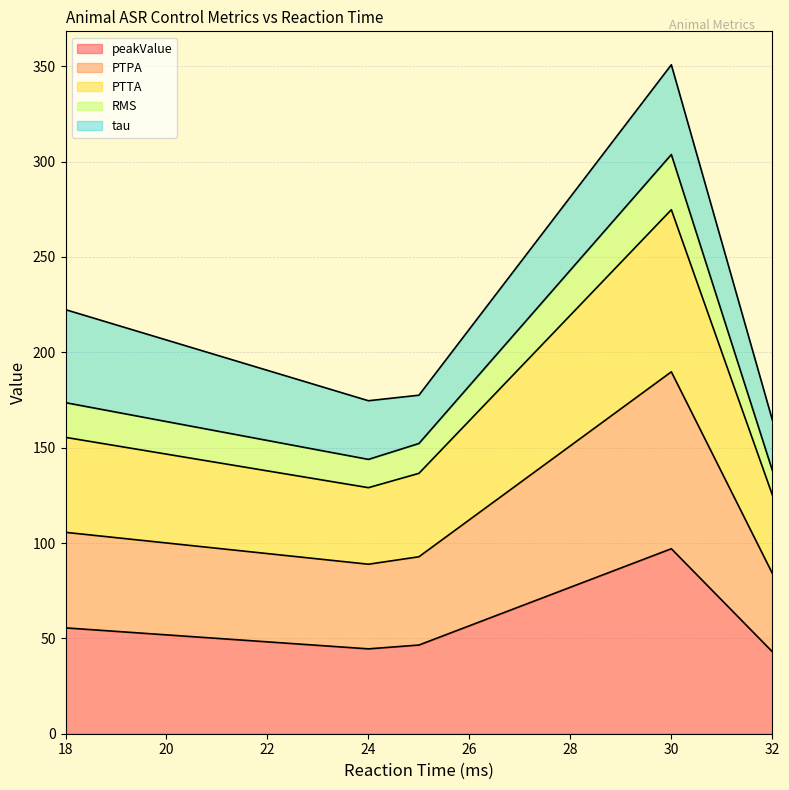

True or false: PTPA and RMS cross at least once.

False